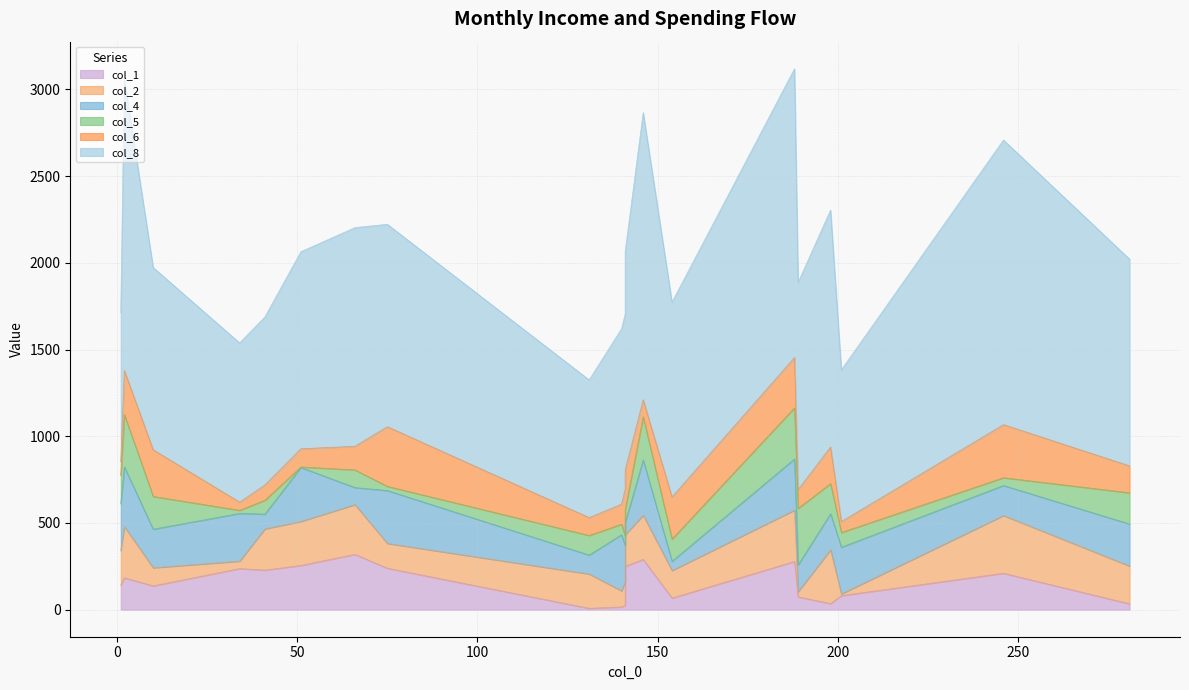

What is the difference between the highest and lowest values at 41?

889